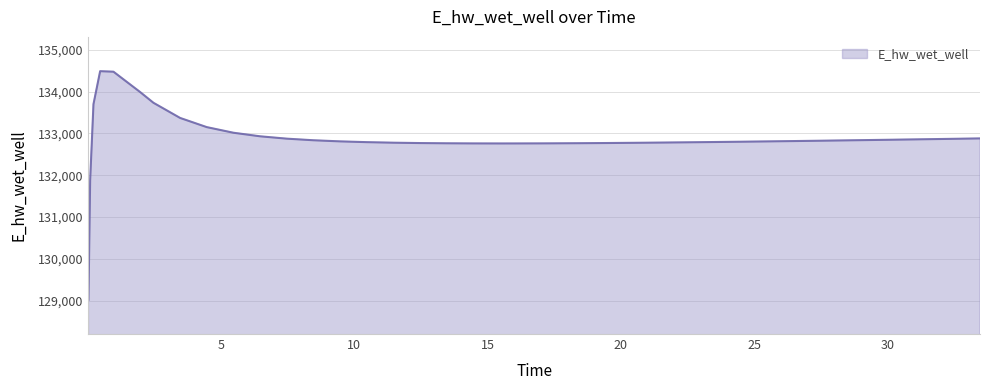

What is the difference between the maximum and minimum values?

5471.3